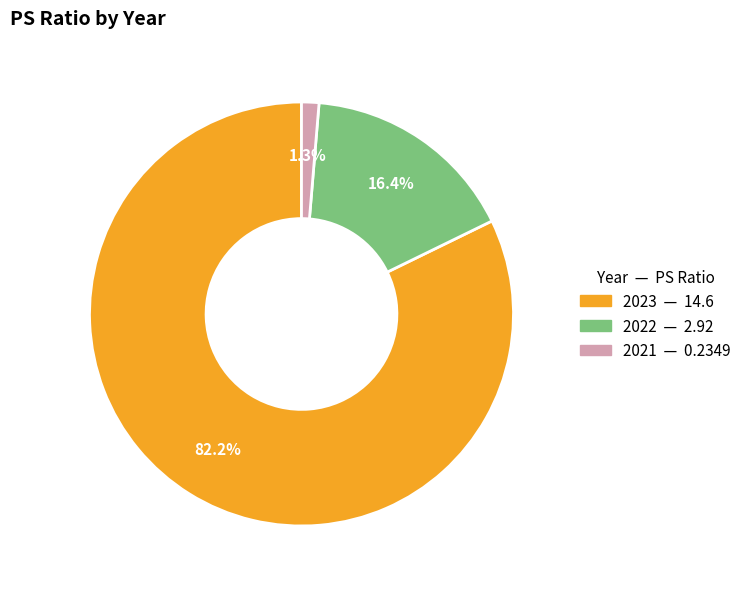

What percentage is NOT represented by 2021?

98.7%